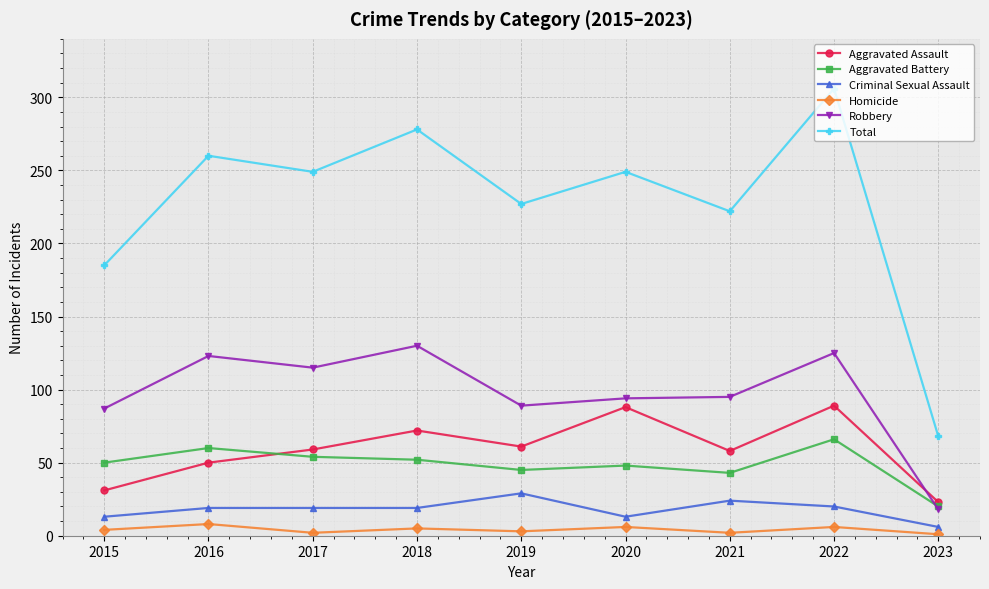

How many values in the Homicide series are below 4?

4